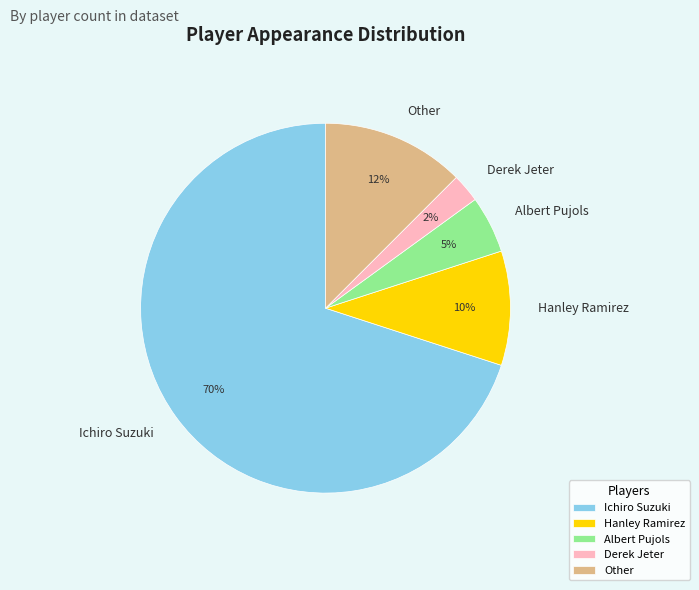

How many segments does this pie chart have?

5